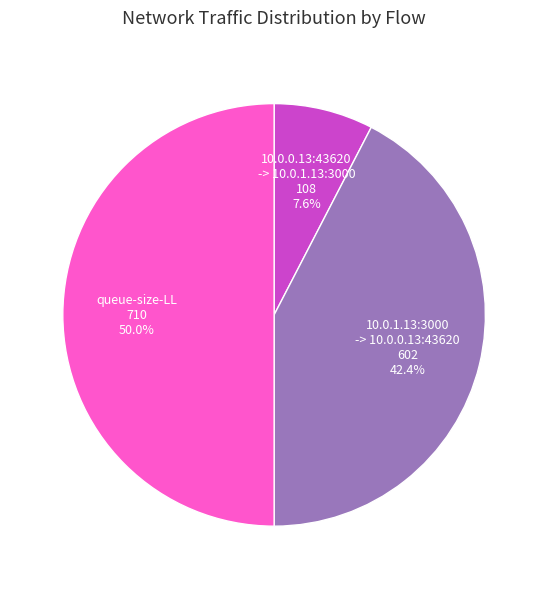

Which slice is the smallest?

10.0.0.13:43620 -> 10.0.1.13:3000